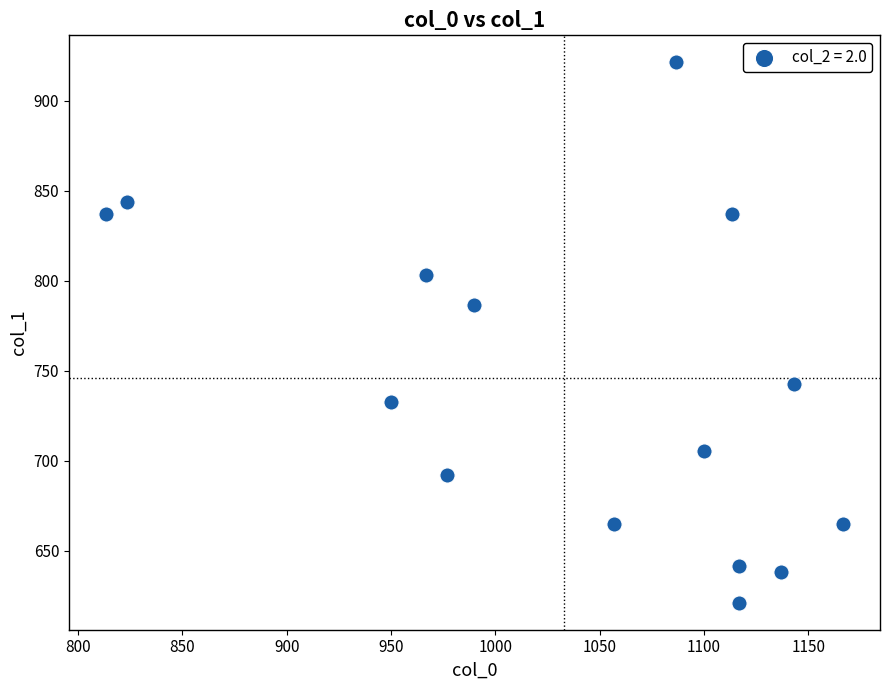

What Y value in the scatter plot is closest to 771?

786.4